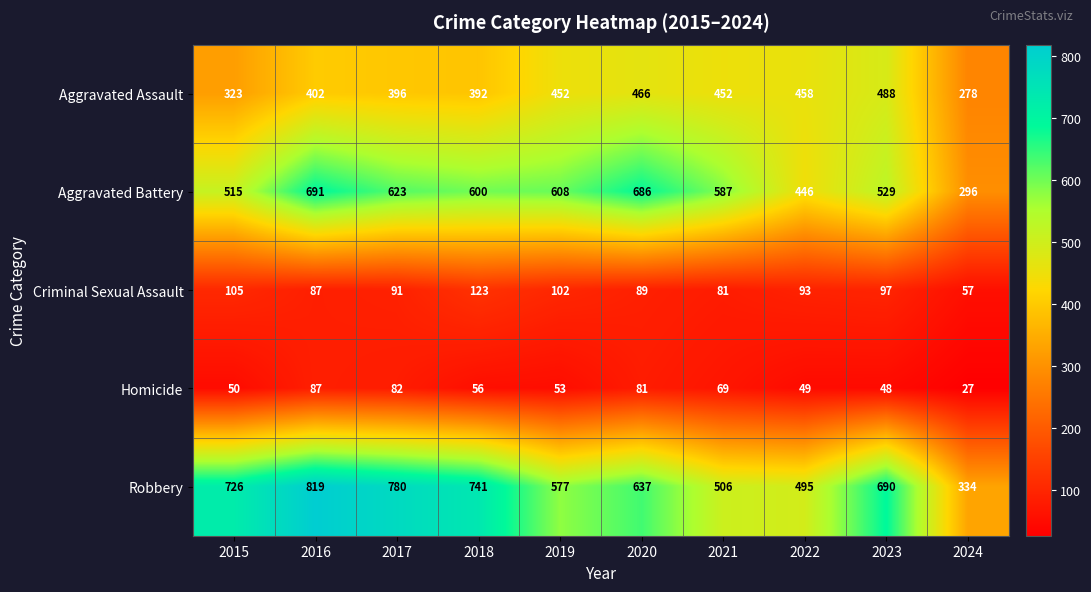

Count the number of data series in this chart.

5